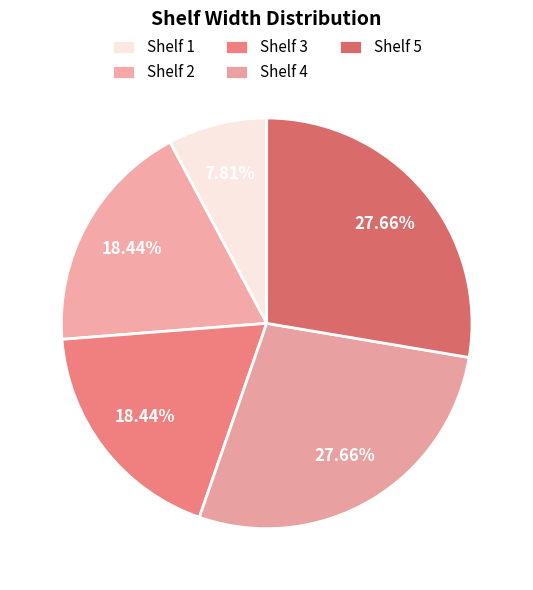

Is there any slice that represents more than half of the pie?

No